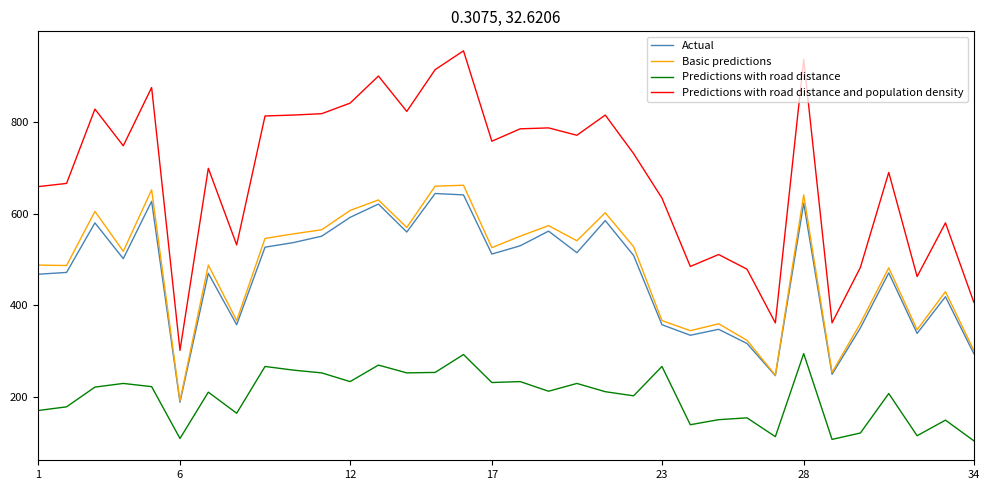

What is the highest value of the Predictions with road distance series?

295